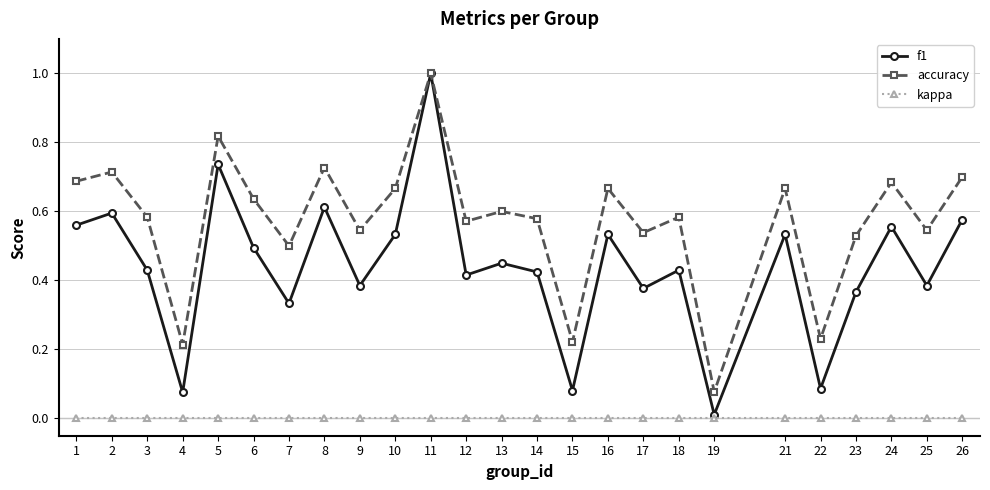

True or false: kappa has a value of 0.0 at 7.

True